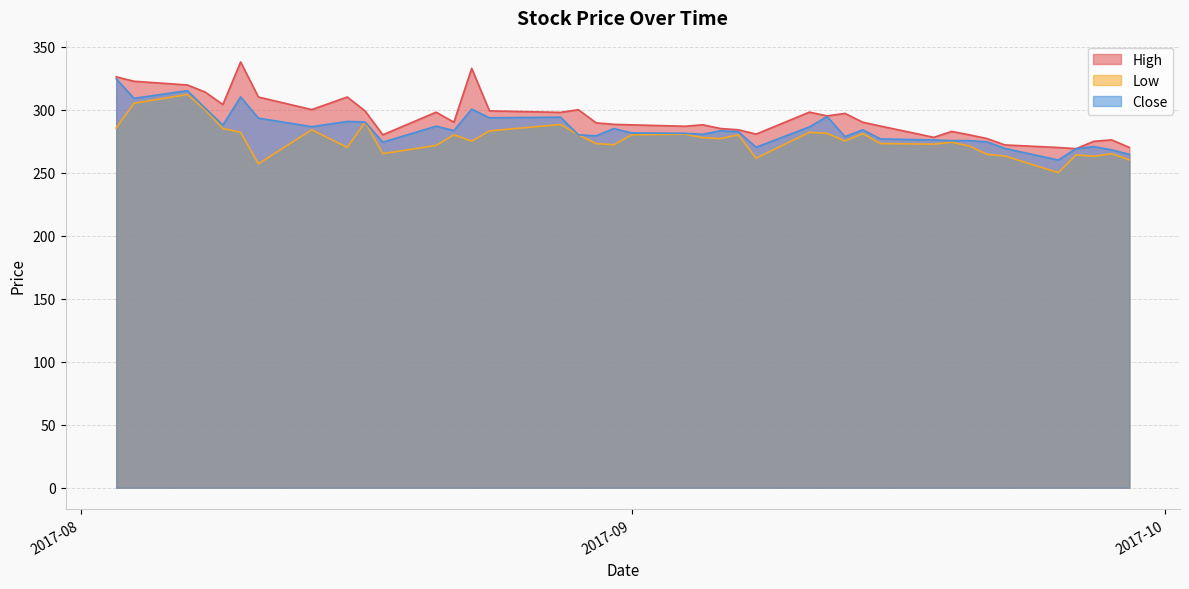

What is the label of the 2nd point from the right?

2017-09-28